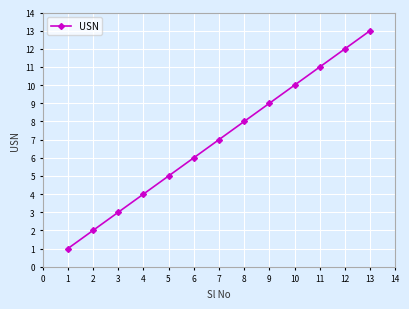

How many data points does each series have?

13